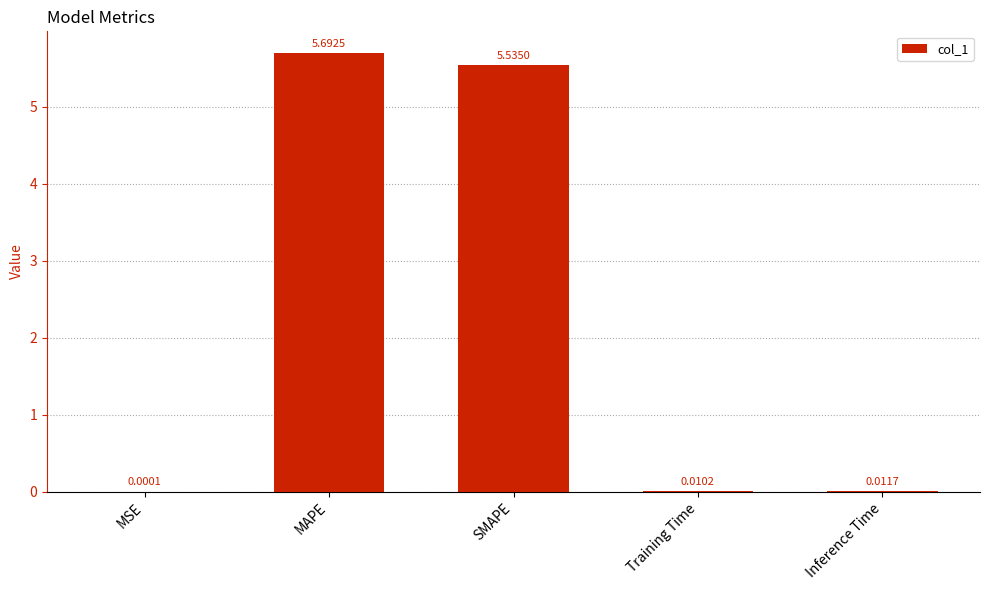

Between SMAPE and MAPE, which is larger?

MAPE